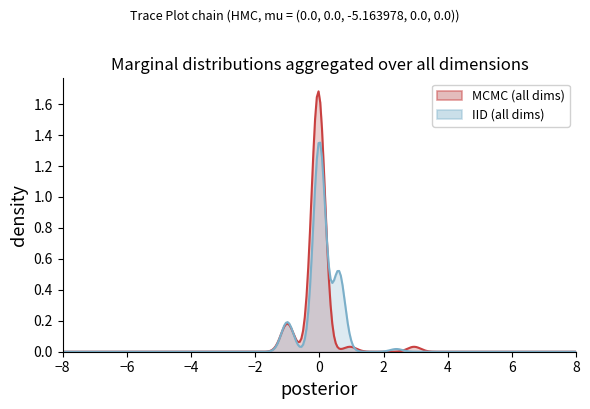

List the series in order of their peak value, highest first.

MCMC (all dims), IID (all dims)